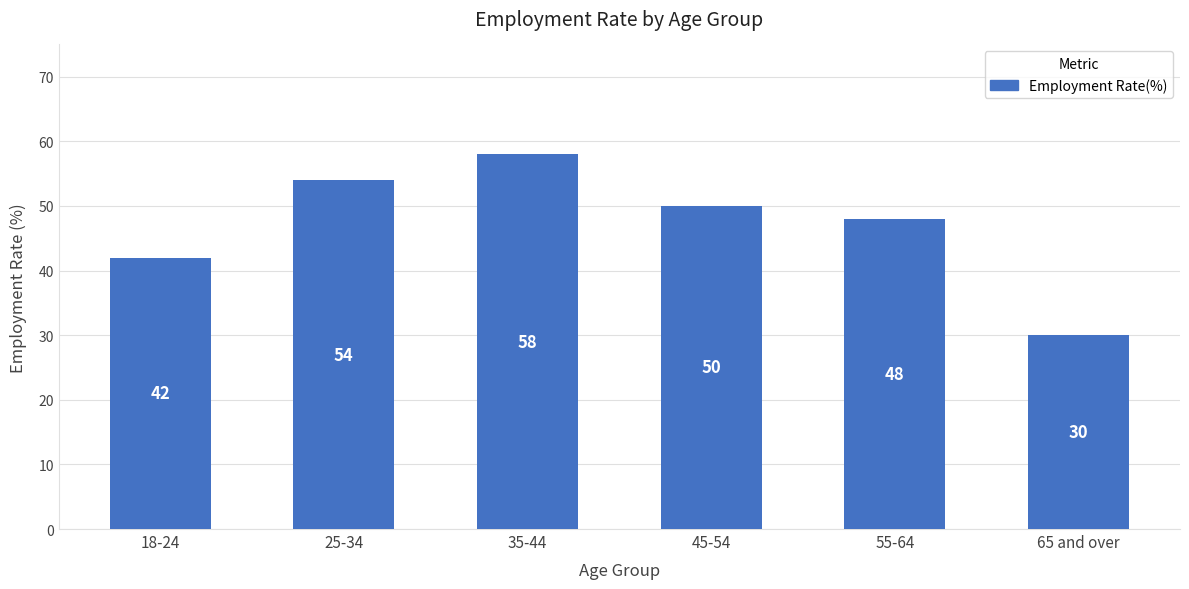

What is the label of the 2nd bar from the left?

25-34